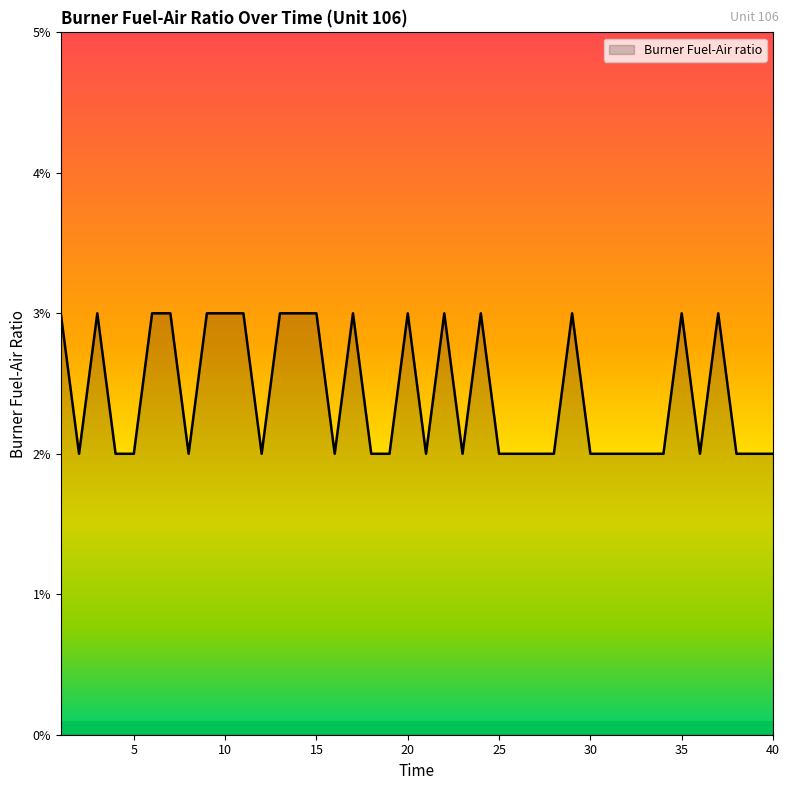

Does the chart display data point markers on the line(s)?

No